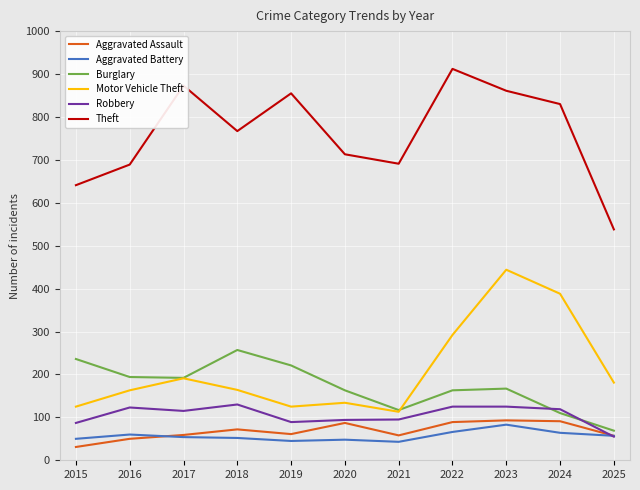

Read the Robbery value at 2023.

125